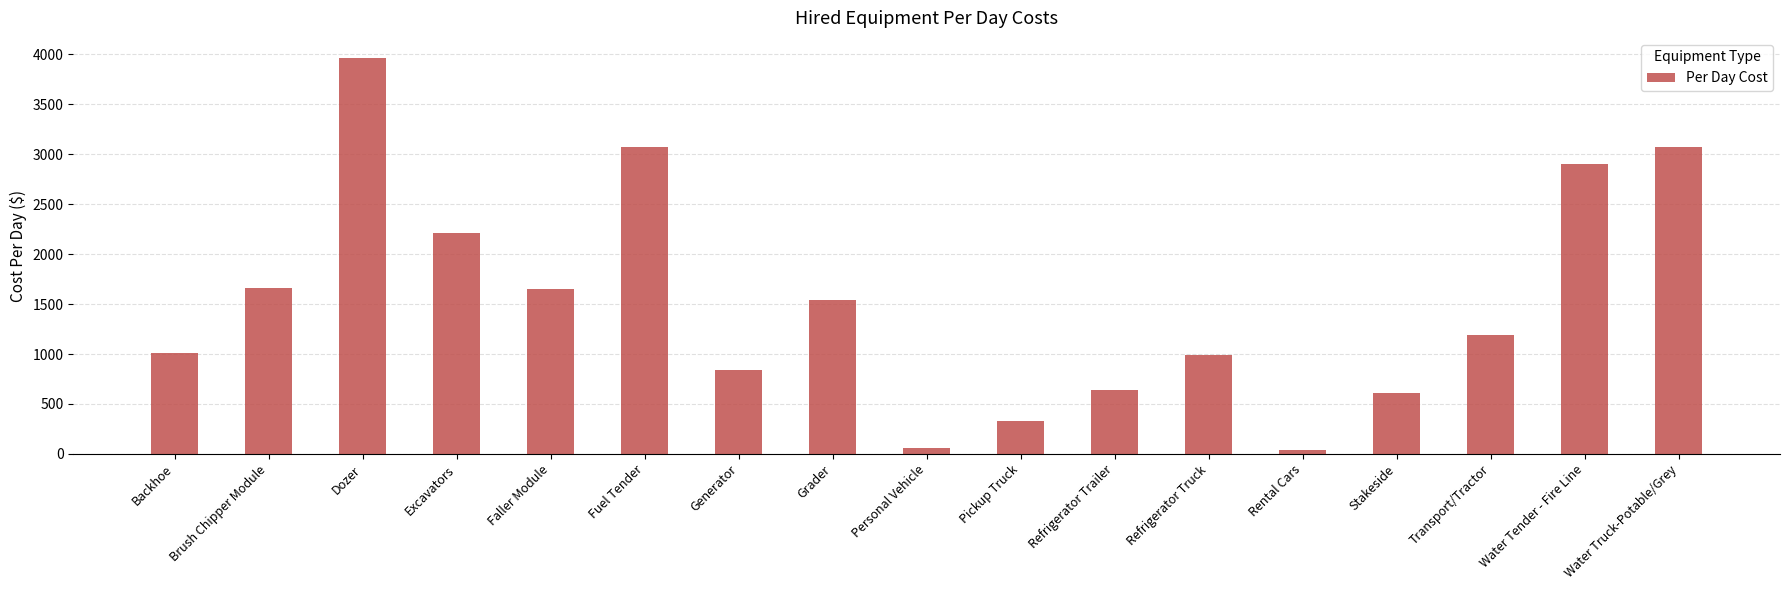

What is the ratio of the value at Stakeside to the value at Pickup Truck?

1.9